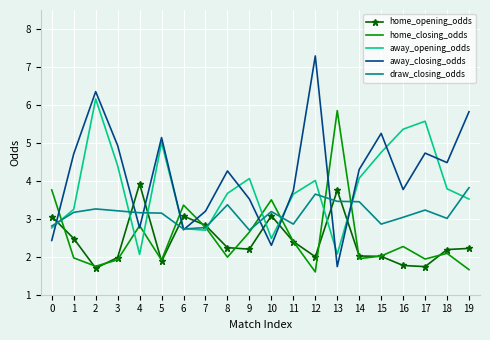

Rank the series by their maximum value, from lowest to highest.

draw_closing_odds, home_opening_odds, home_closing_odds, away_opening_odds, away_closing_odds